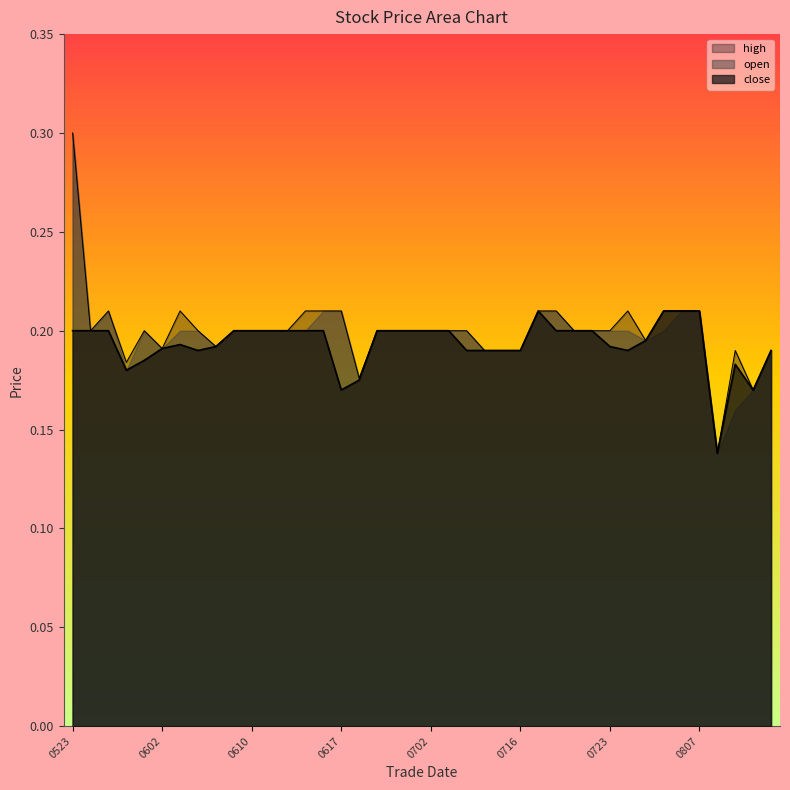

Which label corresponds to the largest value in the chart?

0523